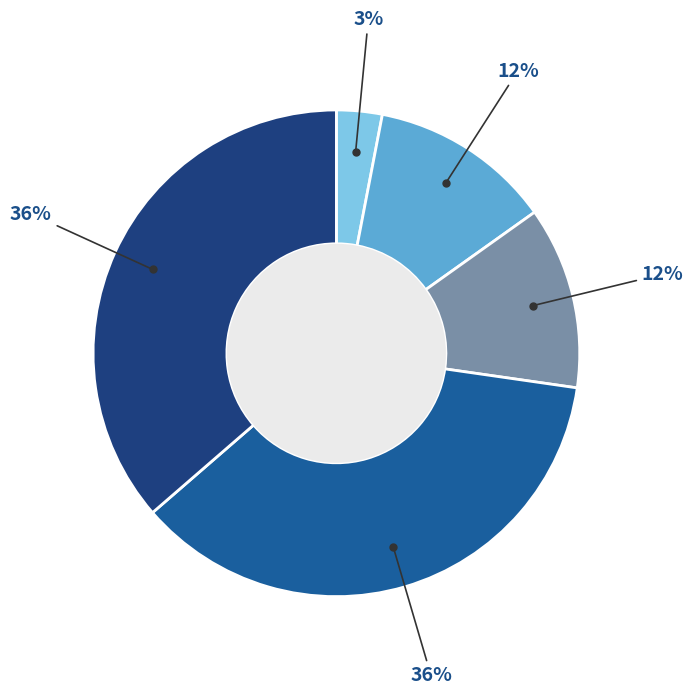

To the nearest percent, what is the difference between the largest and smallest slice percentages?

33%